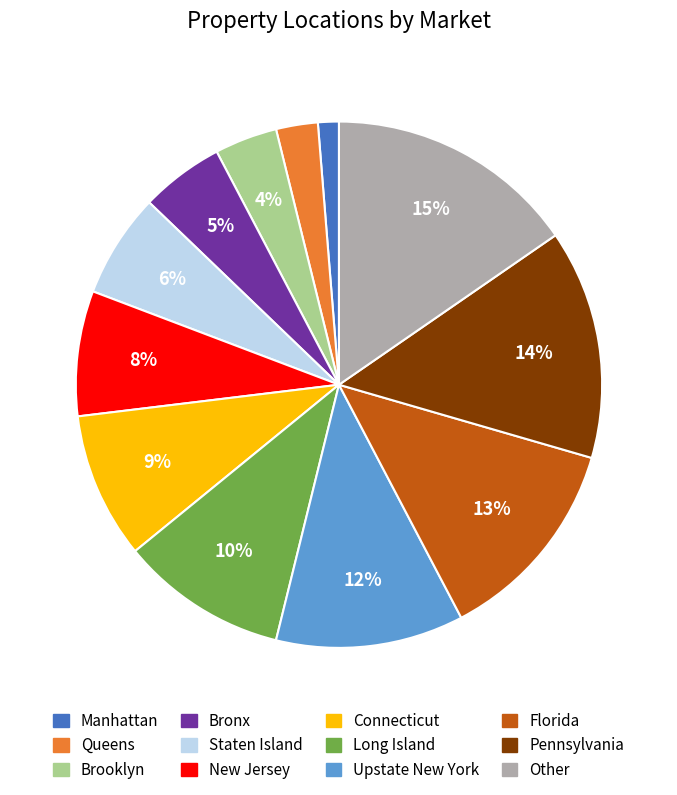

How many segments does this pie chart have?

12